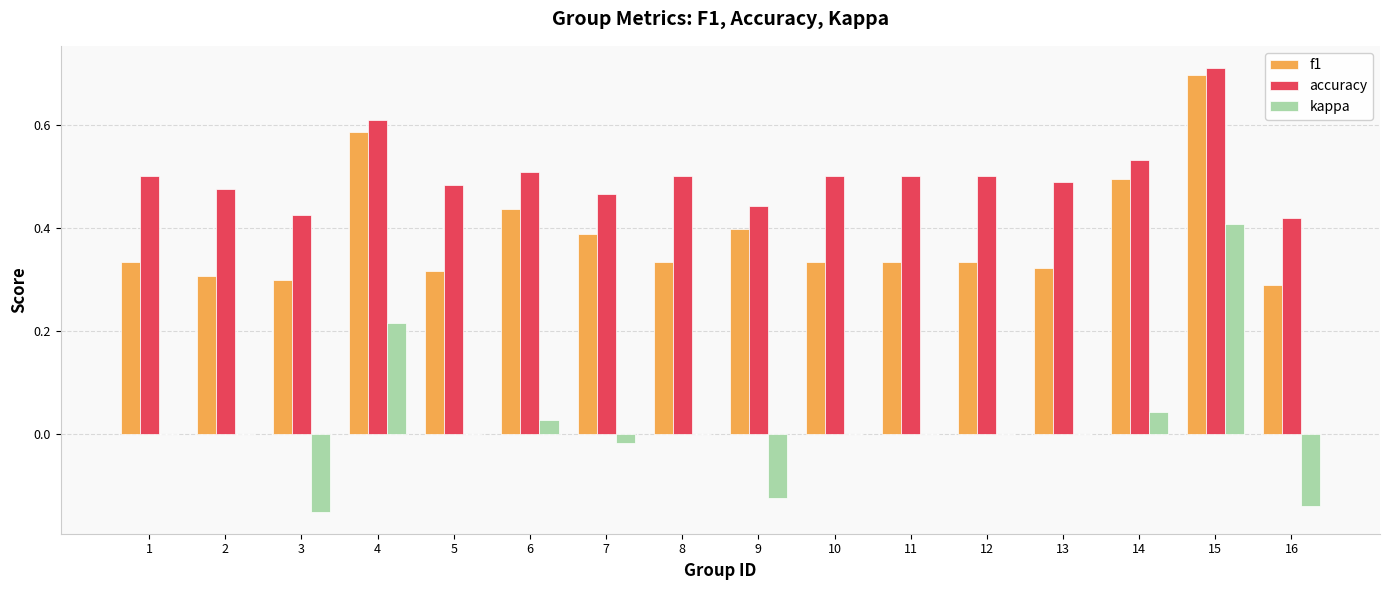

Which series has the largest range (max minus min)?

kappa